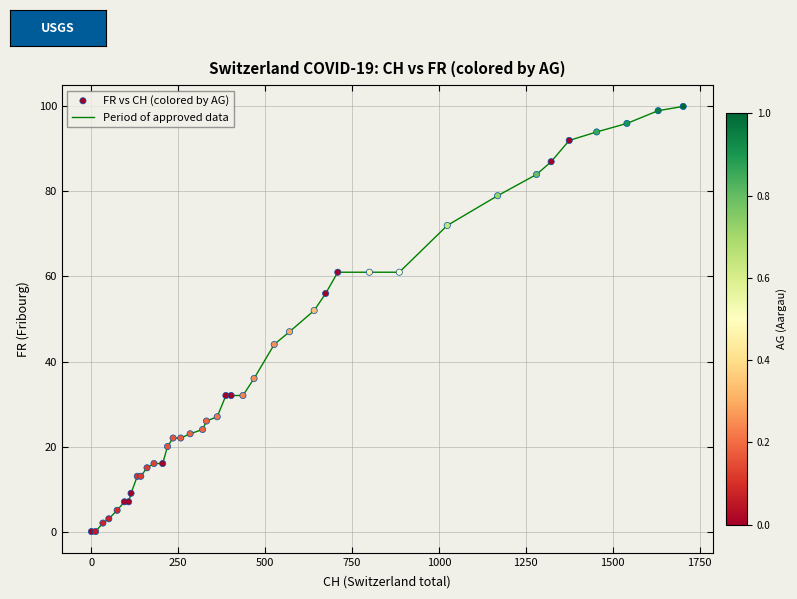

What is the difference between the maximum and minimum values?

100